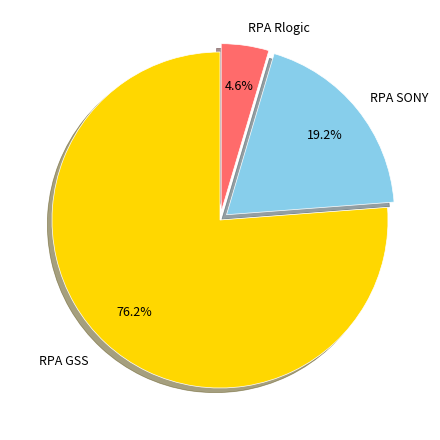

Is there a majority slice in this chart?

Yes